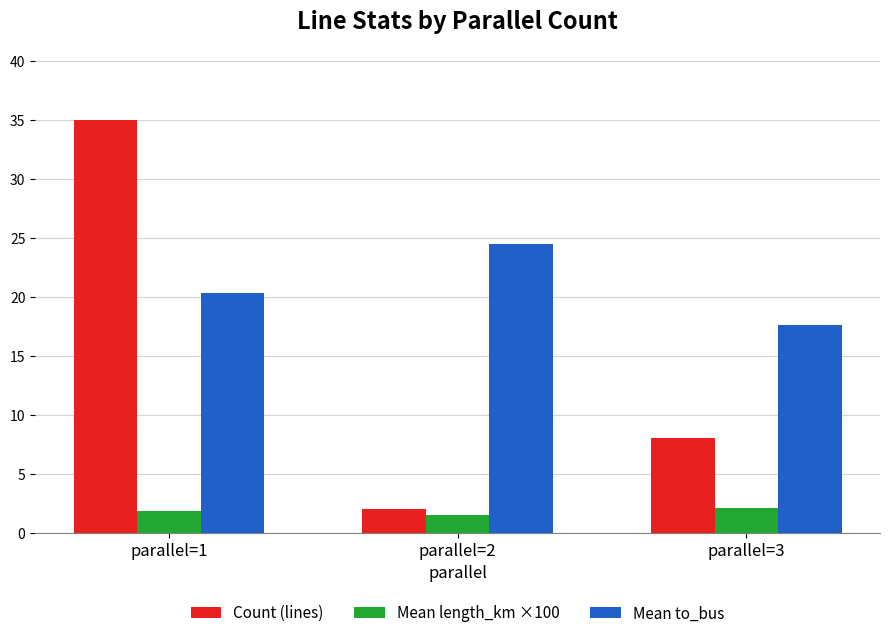

What is the difference between the maximum and minimum values in the Mean to_bus series?

6.9